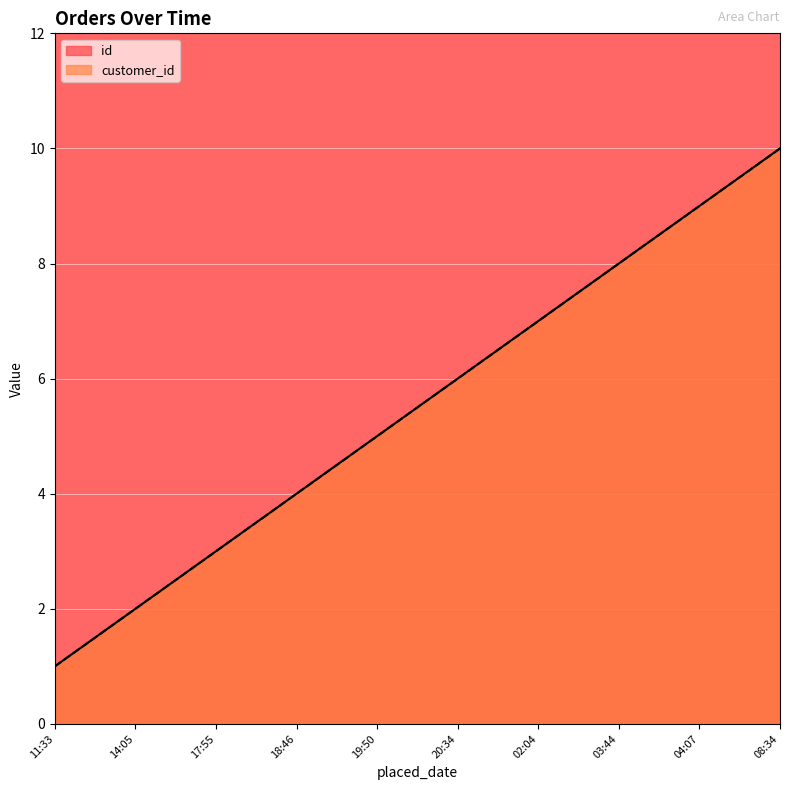

What is the approximate value of id at 03:44?

8